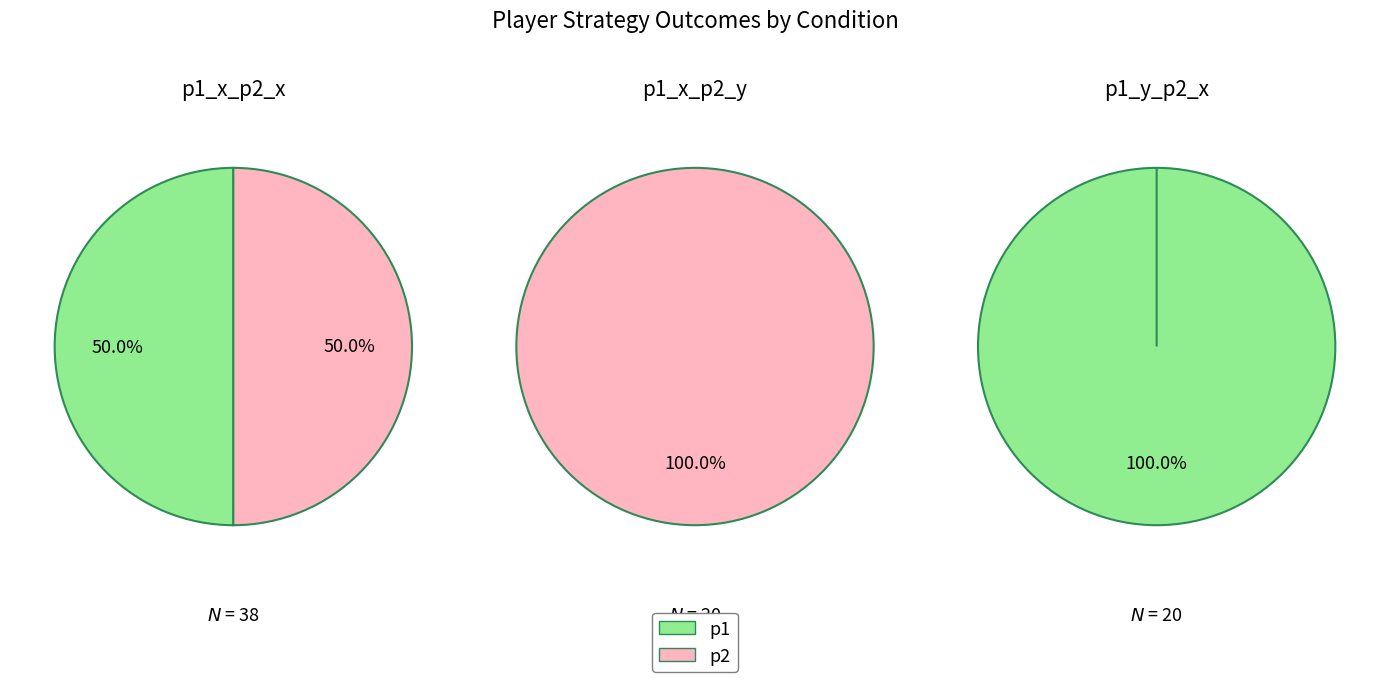

How many segments does this pie chart have?

2